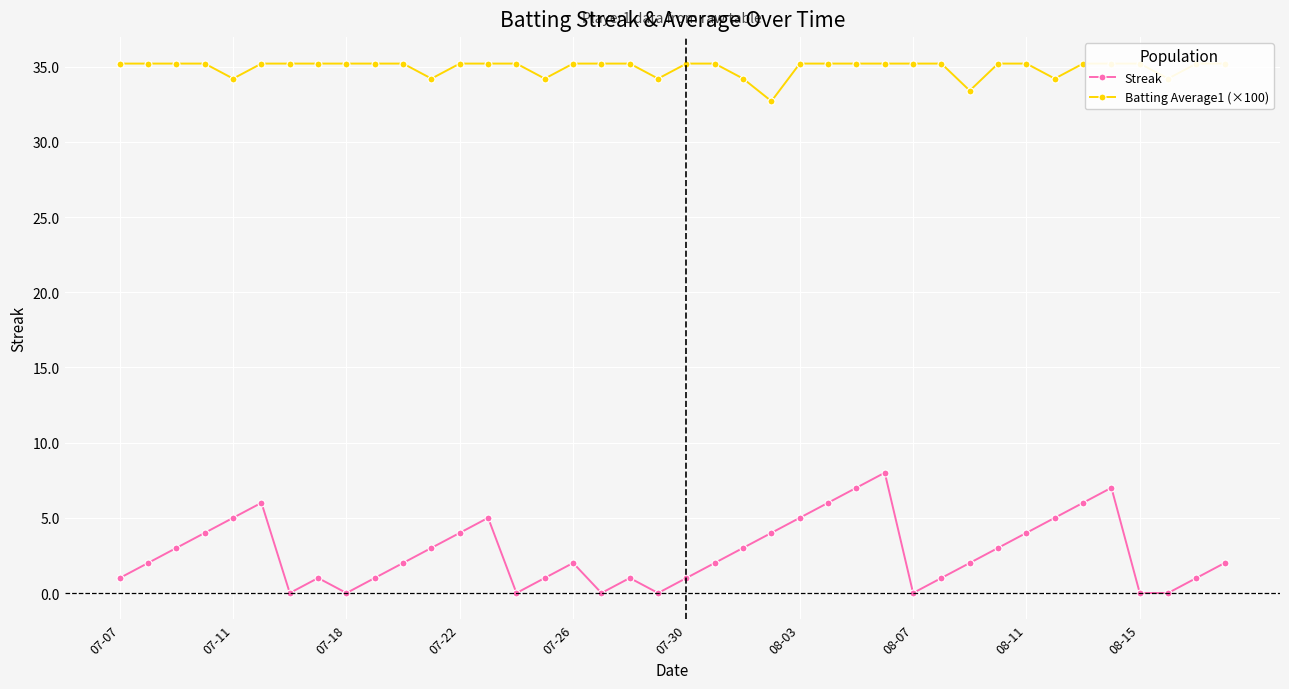

Is it true that Streak equals 0.5 at 39?

False